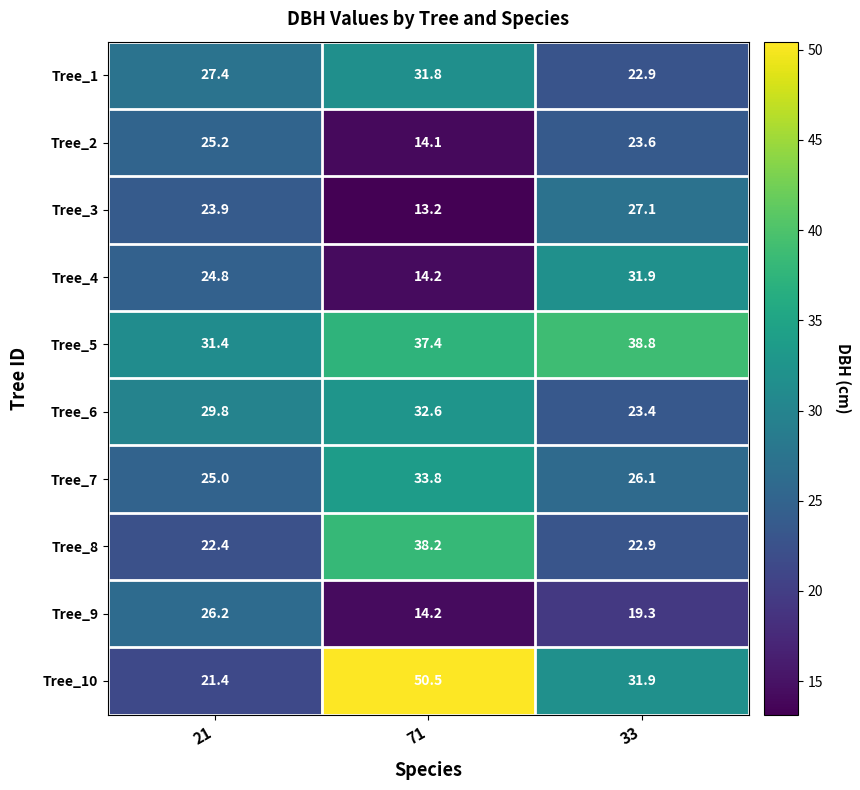

What is the total value across all series at 71?

280.0